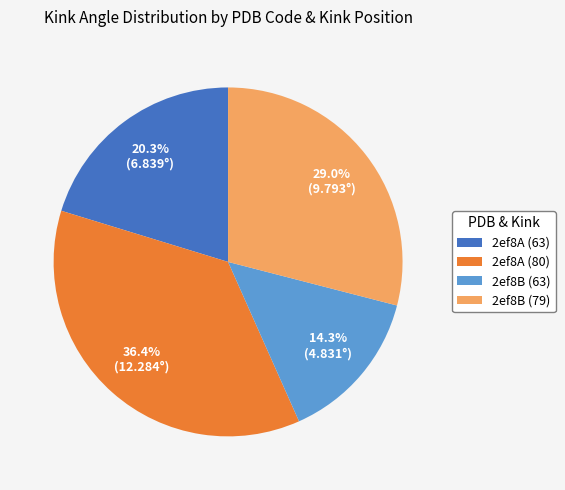

How much of the chart is everything except 2ef8B (79)?

71.0%